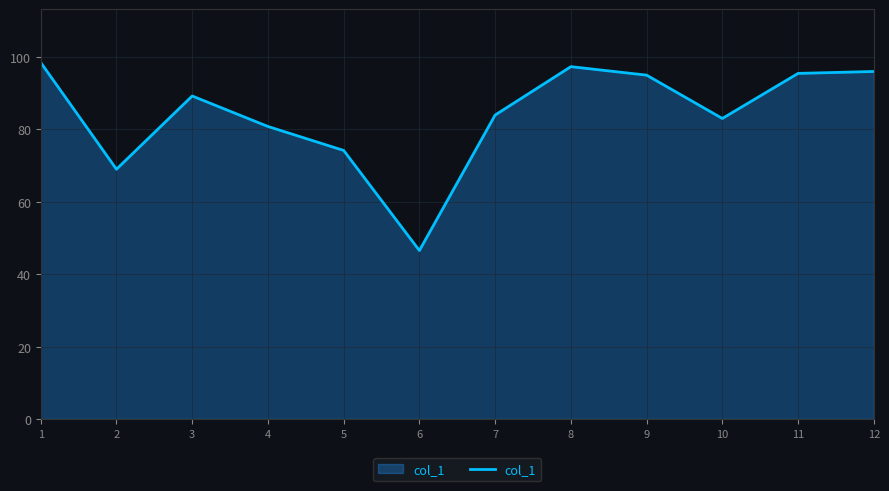

What is the difference between the maximum and minimum values?

52.0